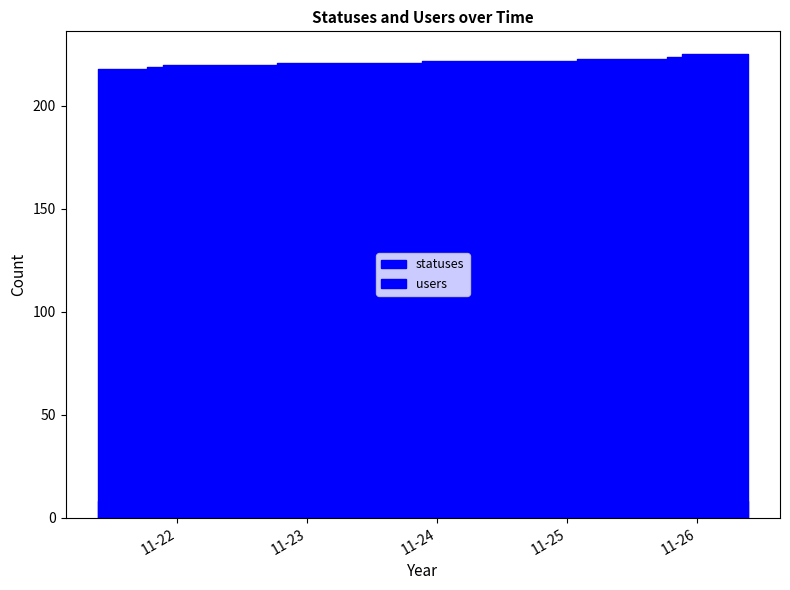

Reading left to right, transcribe all the data shown in this chart.

218	218	218	219	220	220	220	220	220	220	221	221	221	221	221	221	221	221	221	222	222	222	222	222	222	222	222	222	223	223	223	223	223	223	224	225	225	225	225	225